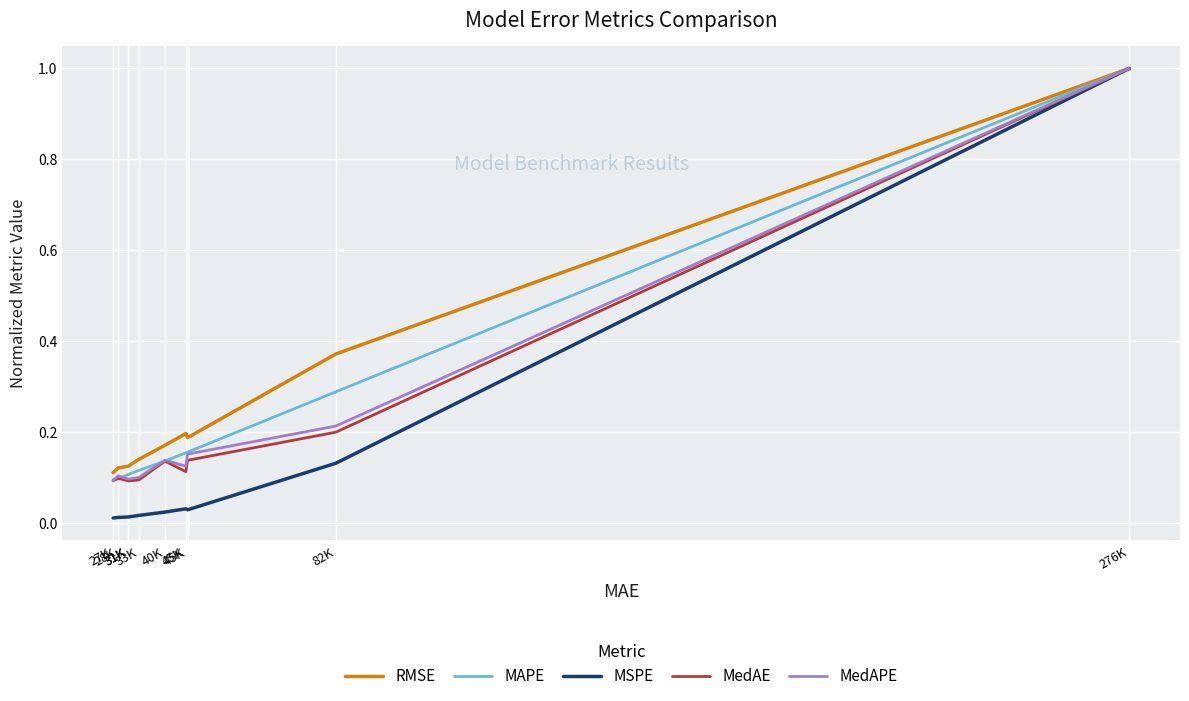

At which category is the sum across all series the highest?

276K